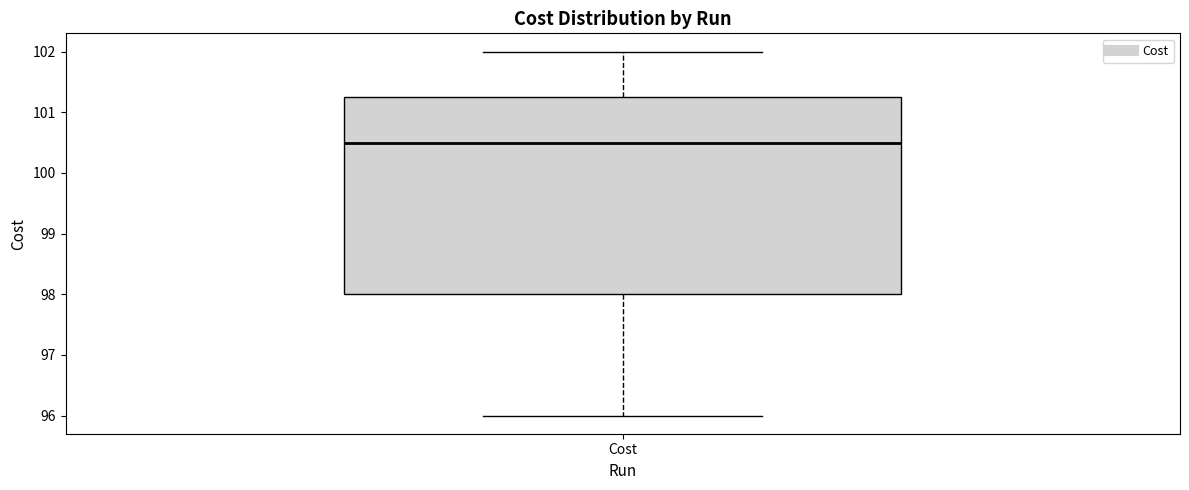

Where does the median line of the box for Cost sit on the y-axis? The values are not printed on the chart, so give them approximately, as read against the axis.

100.5